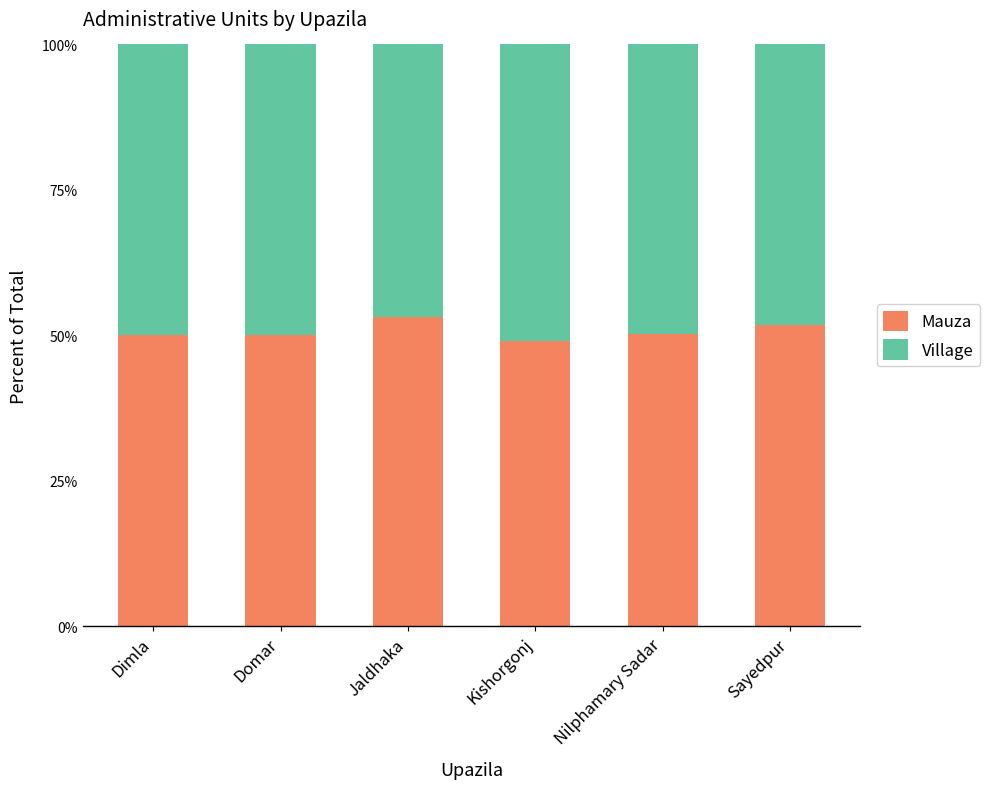

What are all the series names shown in the legend?

Mauza, Village